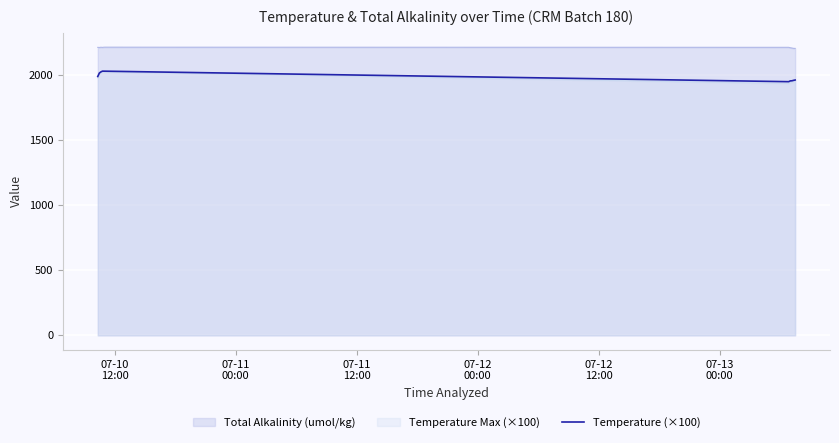

What is the minimum value shown in the chart?

1936.6